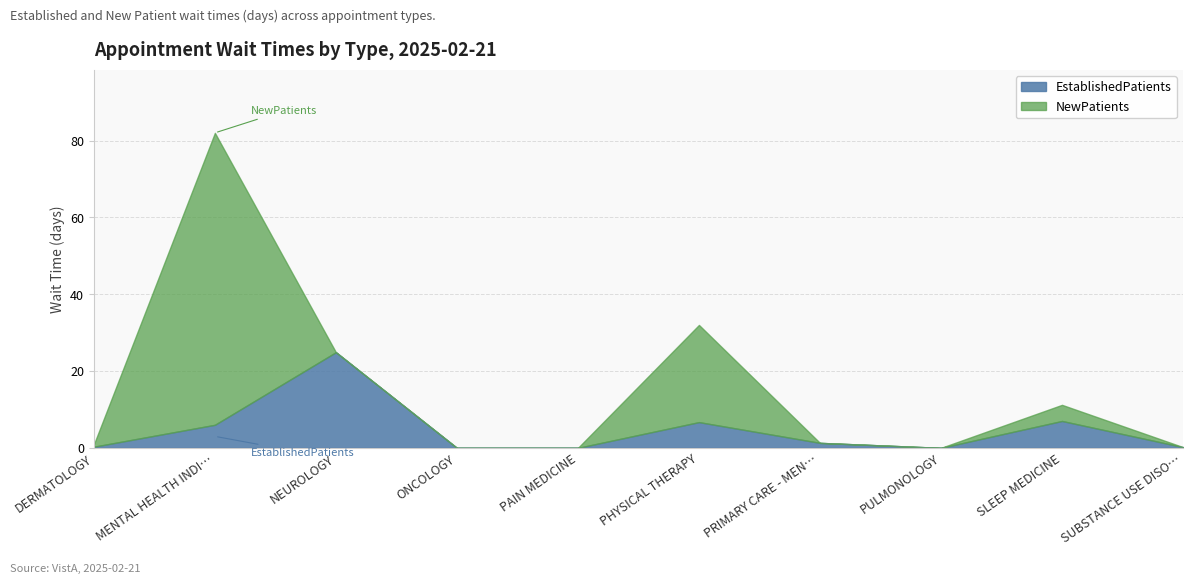

At which category is the sum across all series the highest?

MENTAL HEALTH INDI…